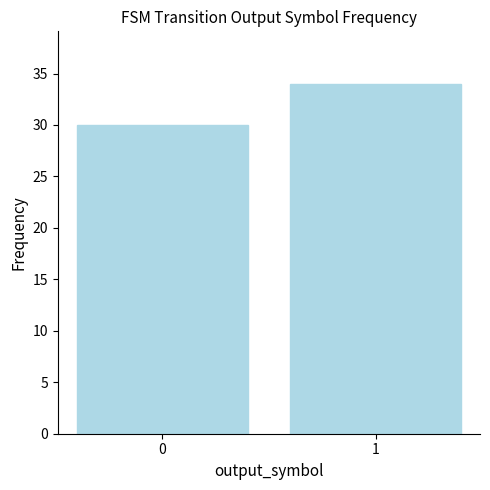

Reading left to right, transcribe all the data shown in this chart.

30	34